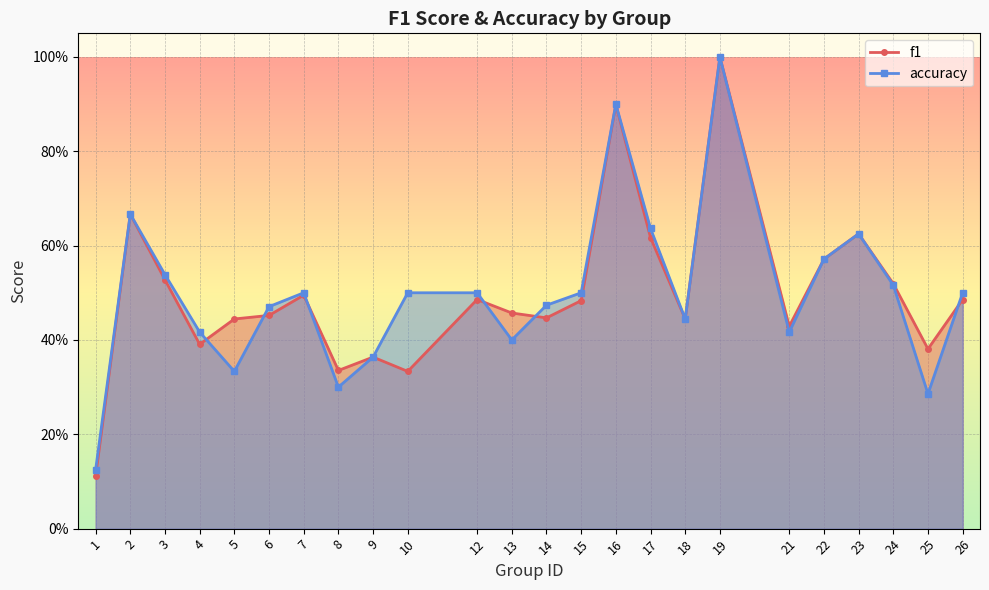

What is the sum of all accuracy values?

12.0